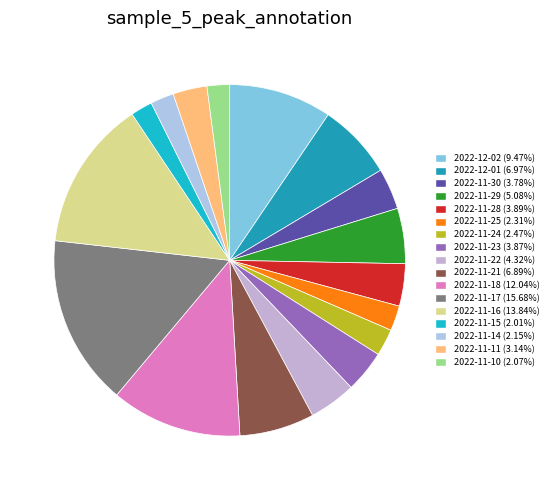

Does any single category account for the majority?

No